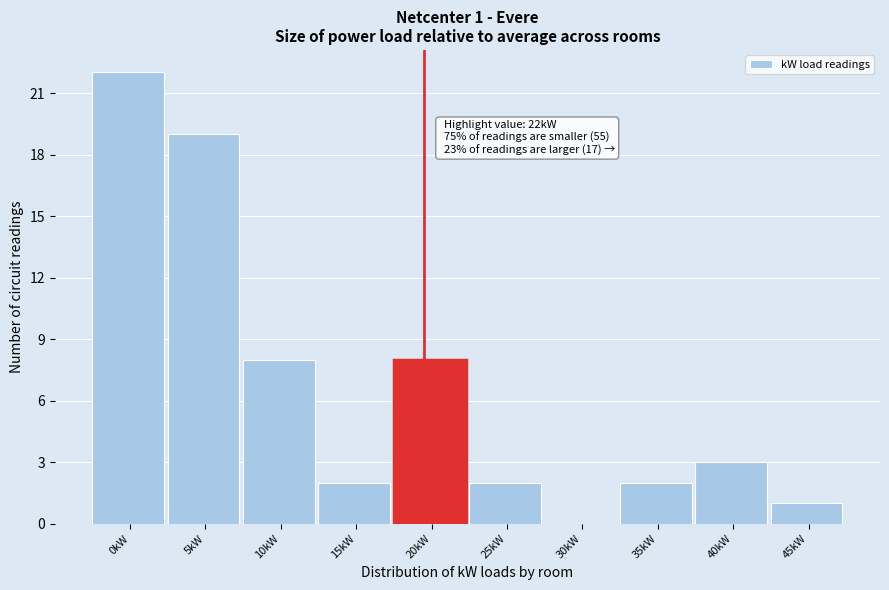

Reading right to left, extract all data points from this chart.

45kW=1	40kW=3	35kW=2	30kW=0	25kW=2	20kW=8	15kW=2	10kW=8	5kW=19	0kW=22